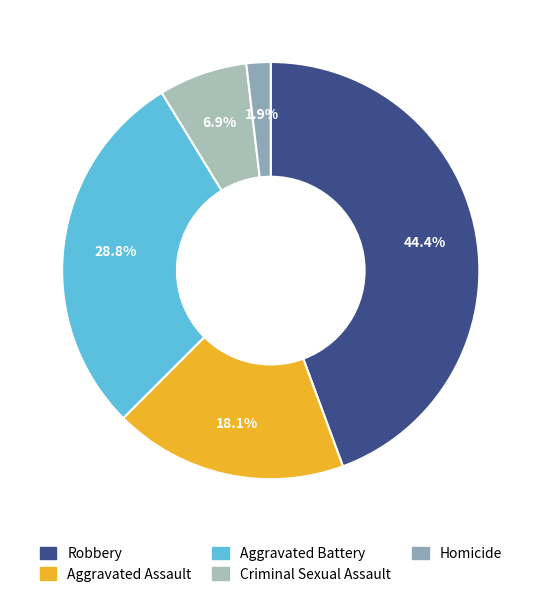

True or false: Homicide accounts for 2% of the total.

True